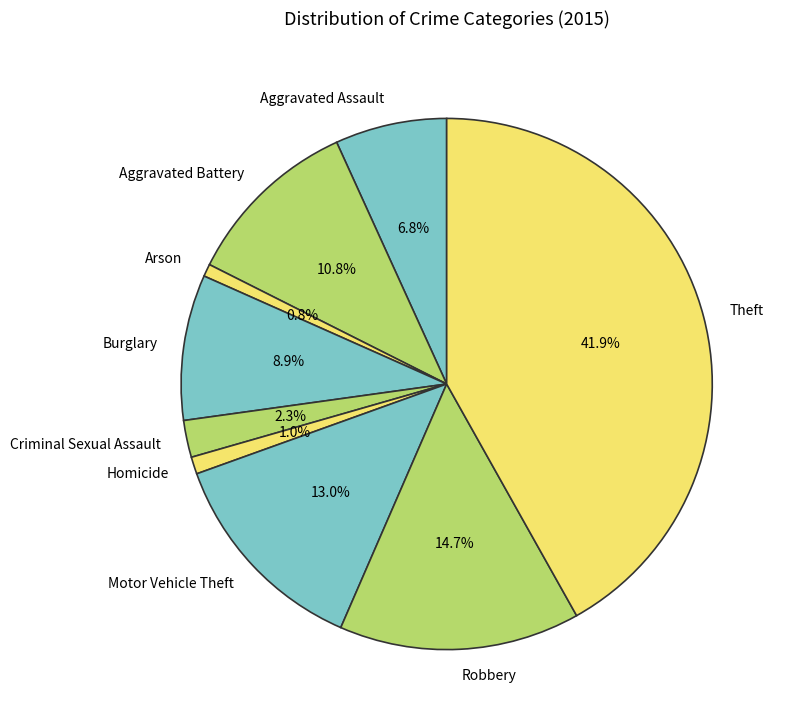

What is the largest slice in the pie chart?

Theft